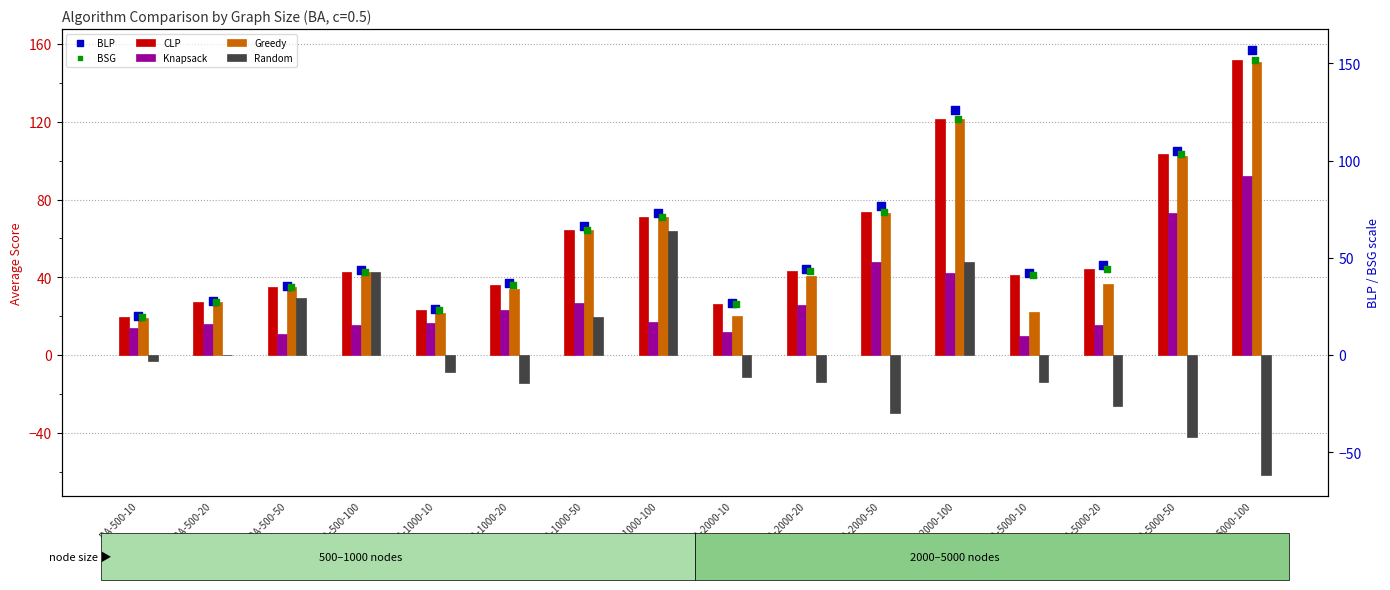

Which series has the widest spread of Y values?

BLP